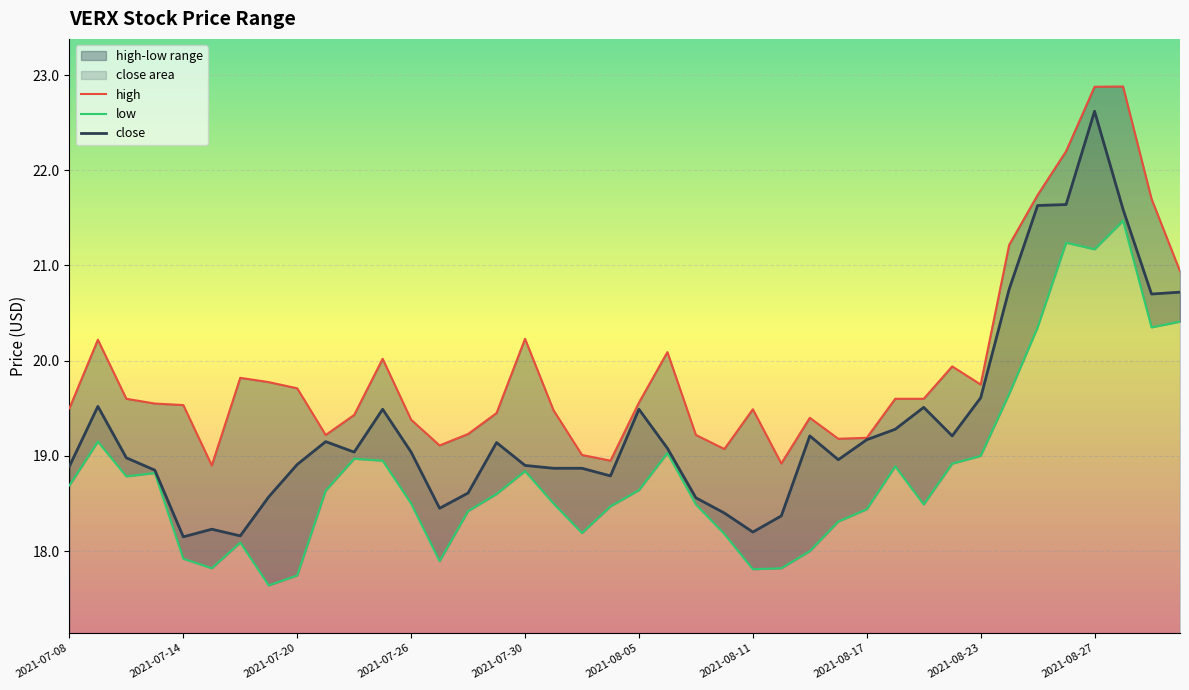

What is the sum of the close values at 2021-07-21 and 2021-08-30?

40.7